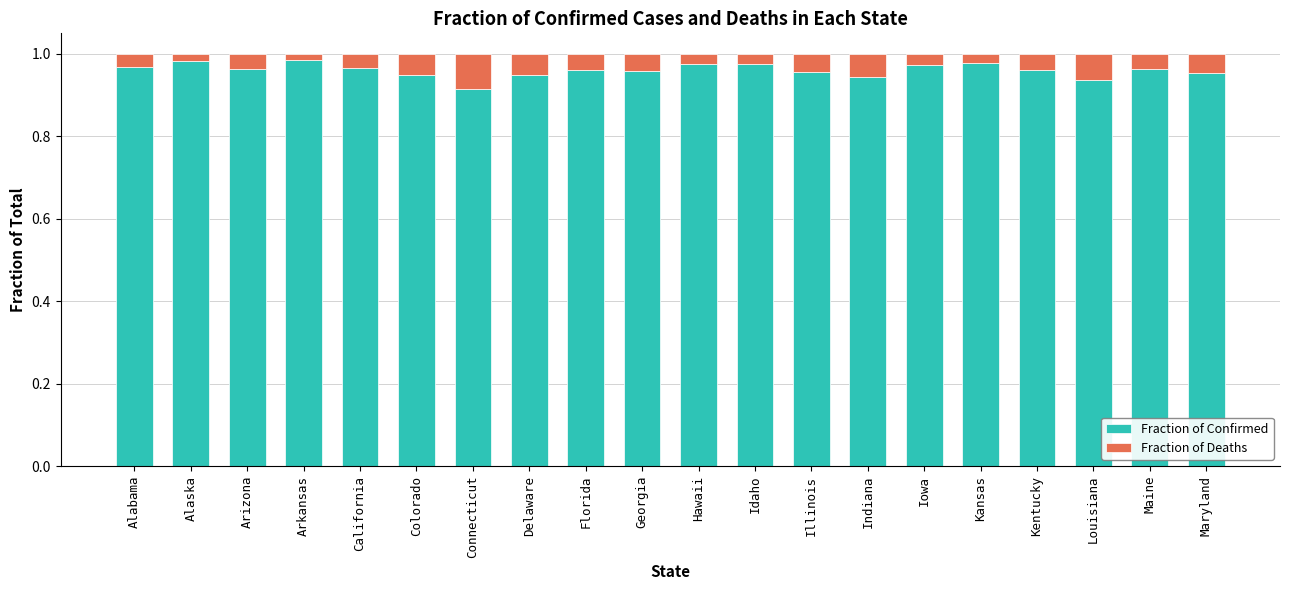

How many data points does each series have?

20